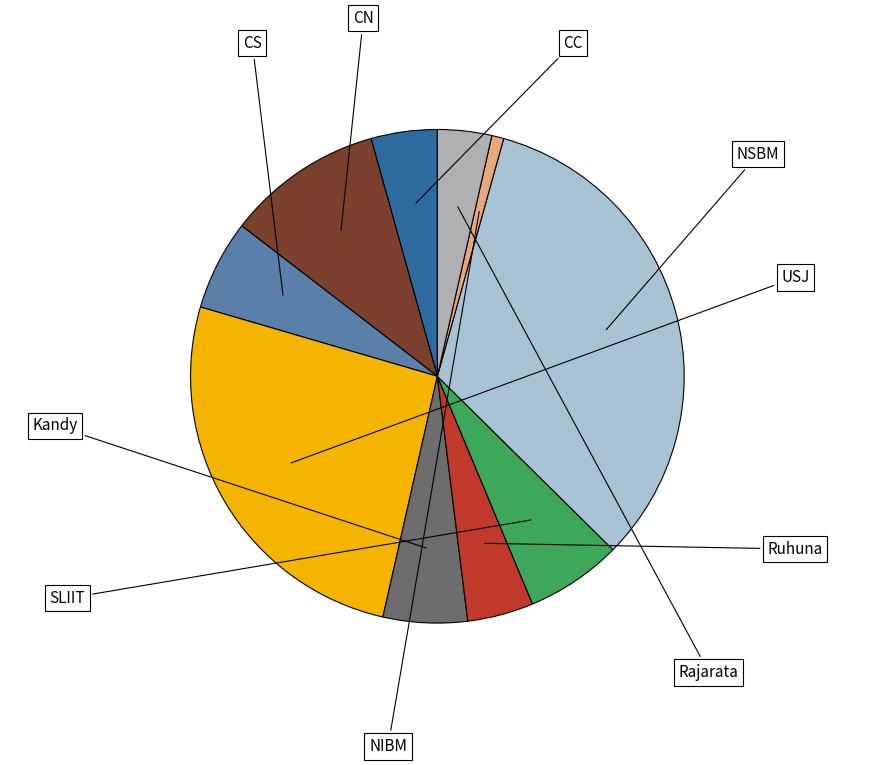

To the nearest percent, what is the combined percentage of CC and Rajarata?

8%